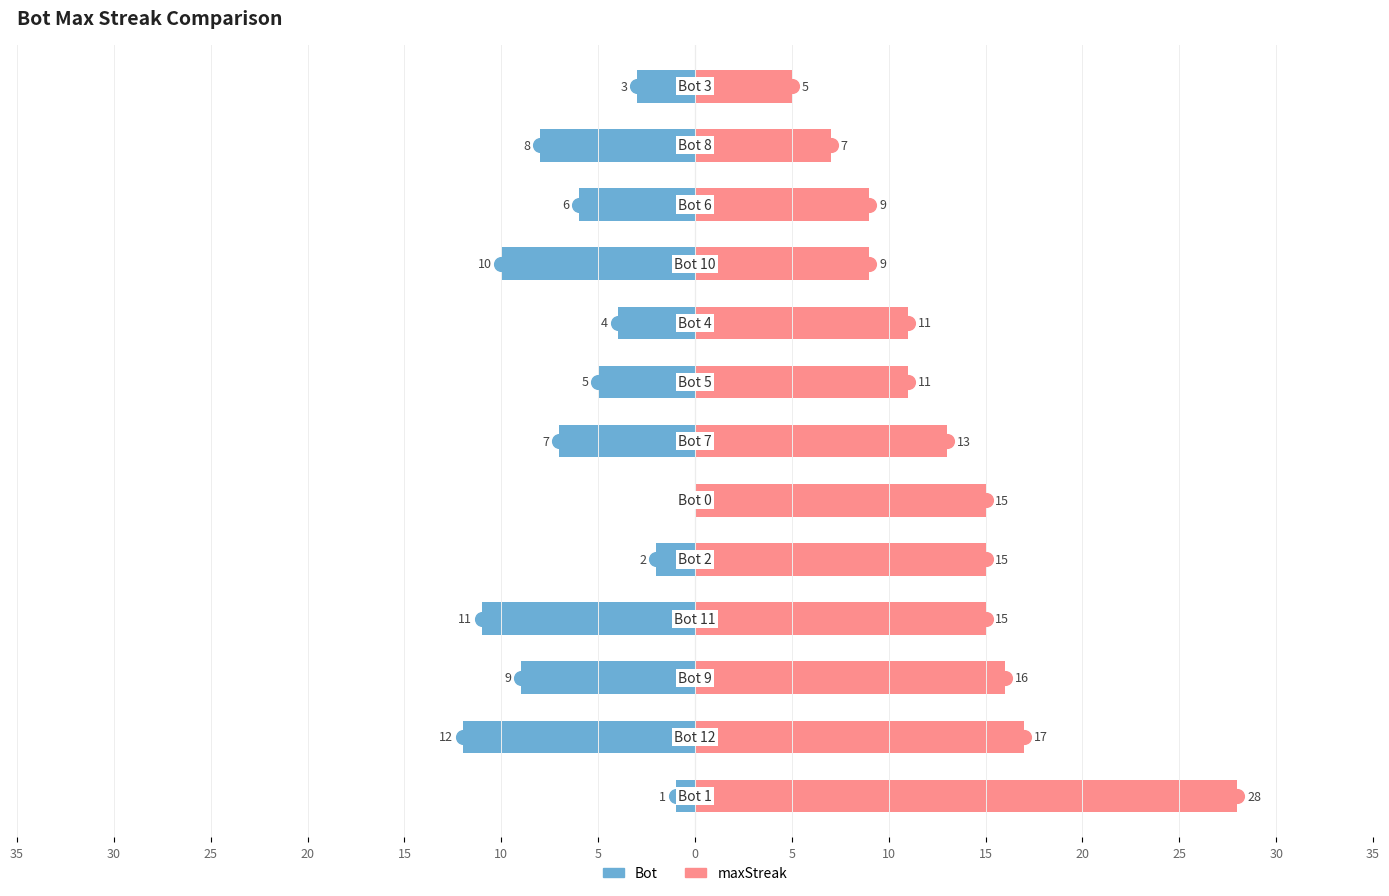

What is the greatest value displayed?

28